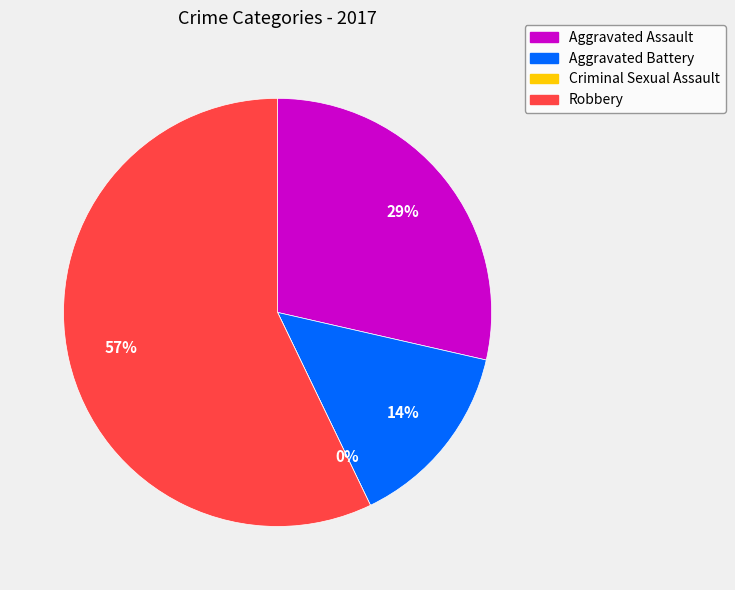

True or false: Aggravated Battery accounts for 22% of the total.

False